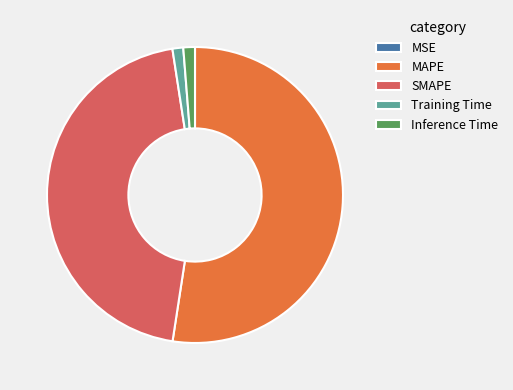

Which slice represents more than half of the pie?

MAPE